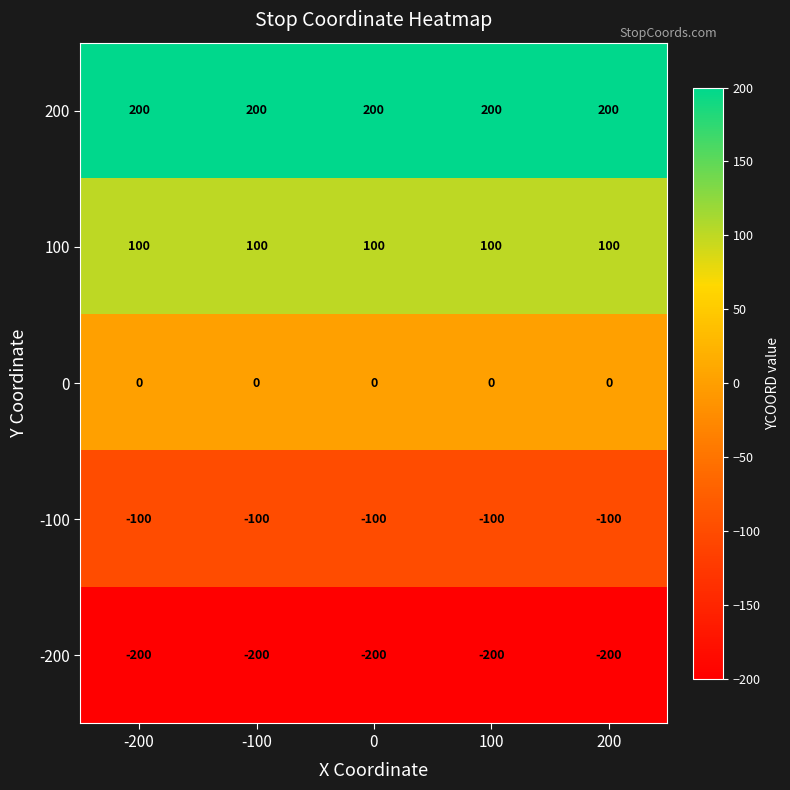

Rank the series by their maximum value, from highest to lowest.

200, 100, 0, -100, -200